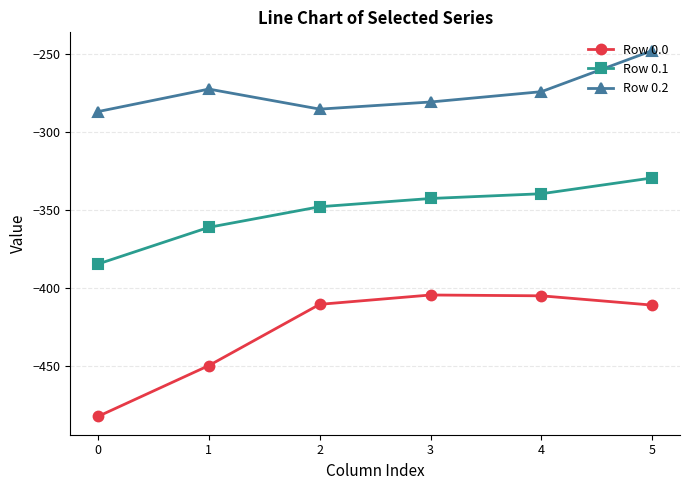

Rank the series by their maximum value, from lowest to highest.

Row 0.0, Row 0.1, Row 0.2